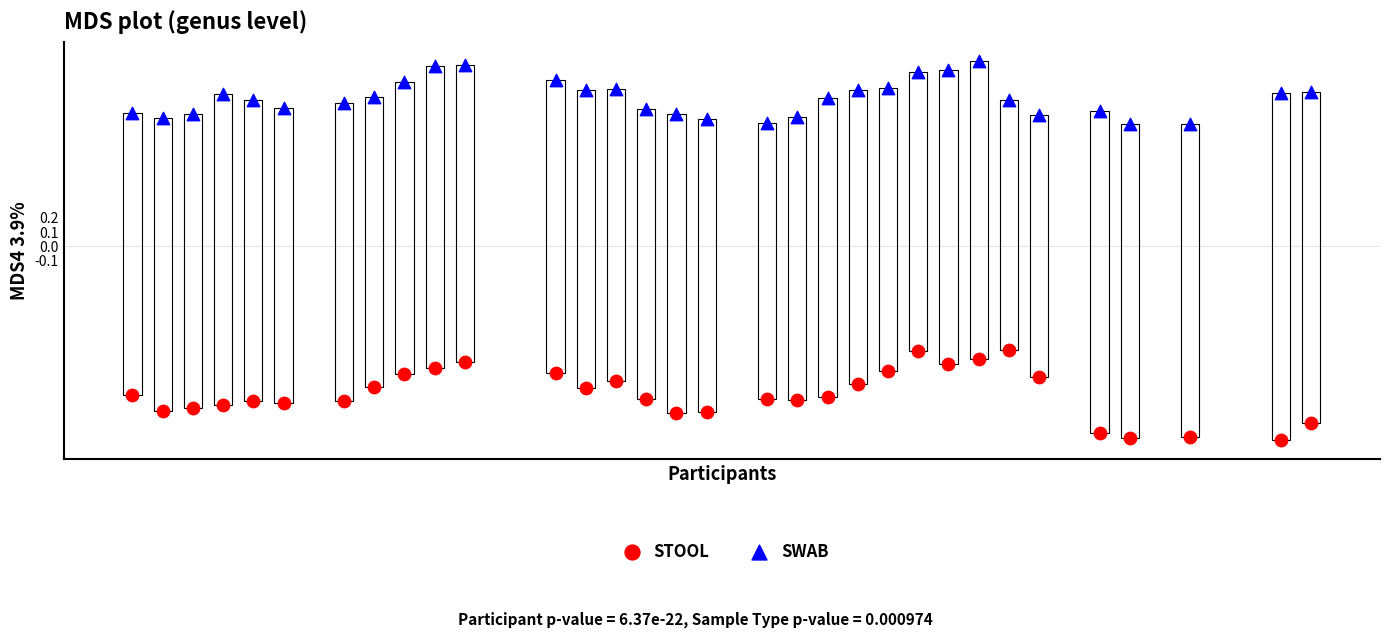

Which series has the widest spread of Y values?

STOOL